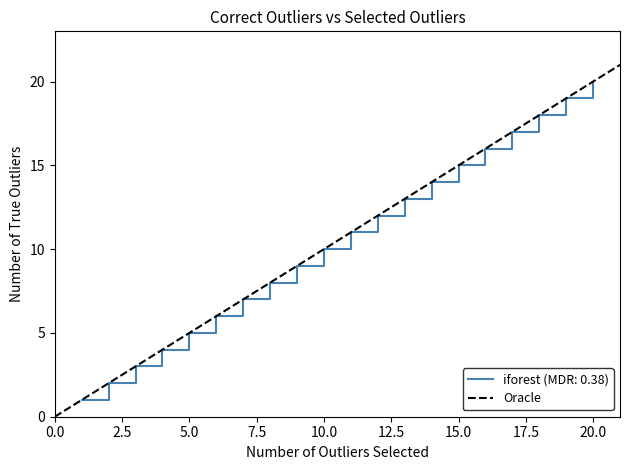

Is it true that the value at 0.0 is 10?

False